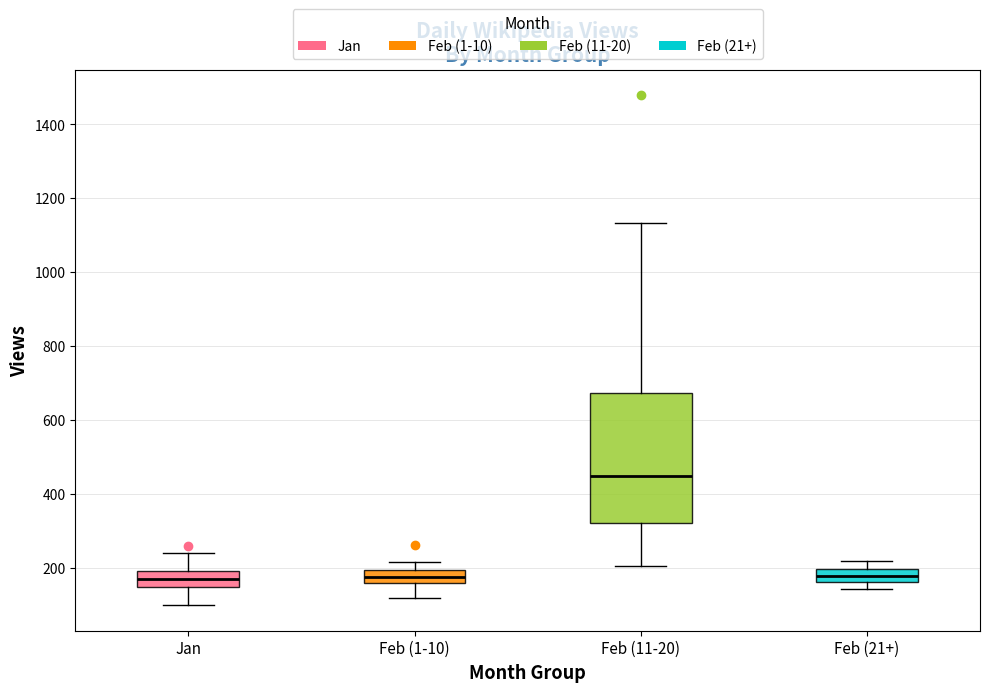

Reading left to right, transcribe this box plot: for each box, give where its median line is, the range the box spans, and where its two whiskers end, as read against the y-axis. The values are not printed on the chart, so give them approximately, as read against the axis.

Jan: median 180, box 140 to 200, whiskers 100 to 240
Feb (1-10): median 180, box 160 to 200, whiskers 120 to 220
Feb (11-20): median 440, box 320 to 680, whiskers 200 to 1140
Feb (21+): median 180, box 160 to 200, whiskers 140 to 220